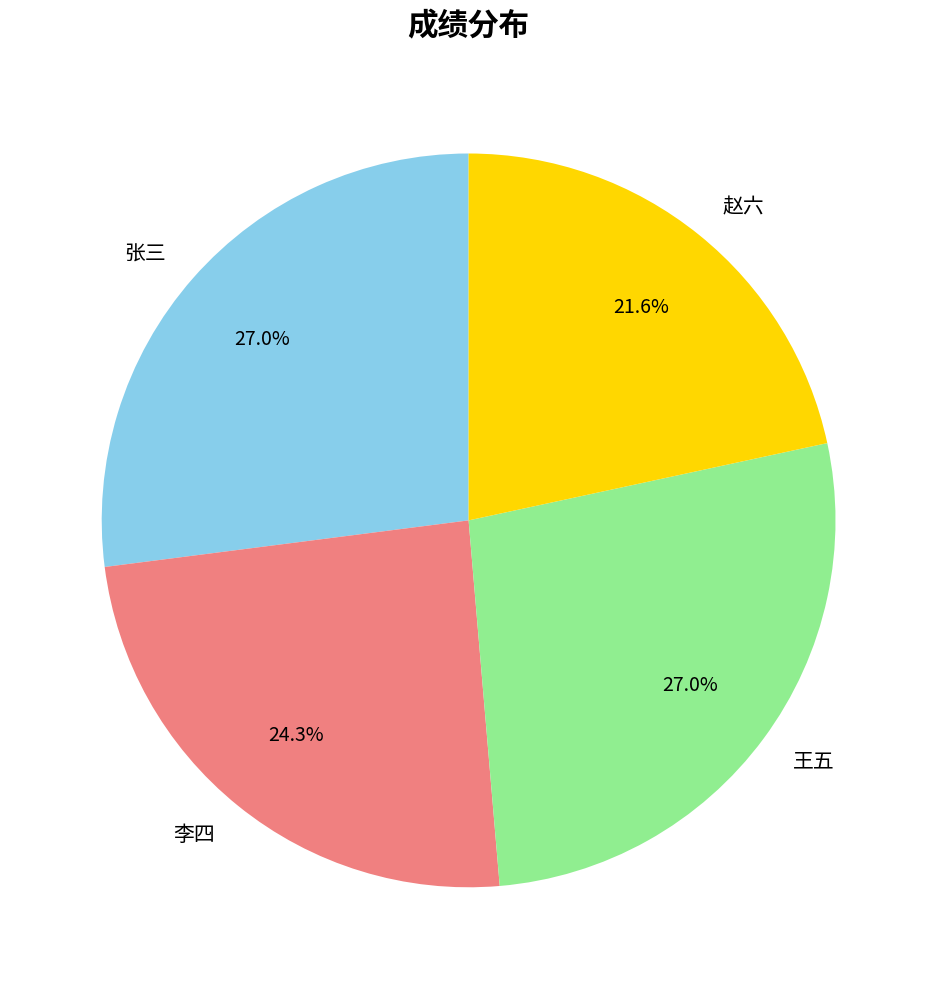

Combined, what portion of the pie is 王五 and 张三?

54.1%